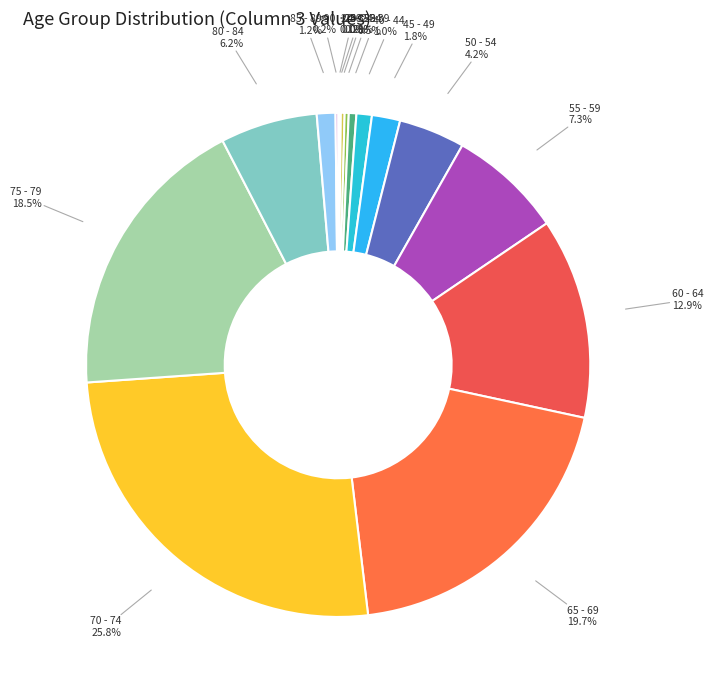

Which has a higher value, 85 - 89 or 50 - 54?

50 - 54